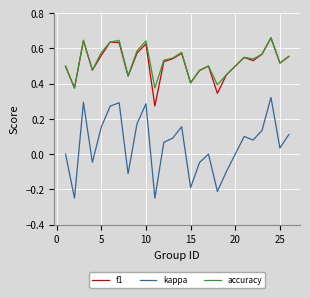

True or false: accuracy and kappa cross at least once.

False